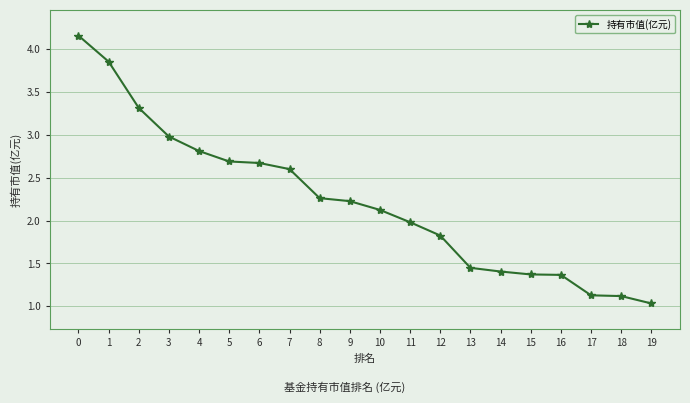

Is it true that the value at 7 is 2.6?

True